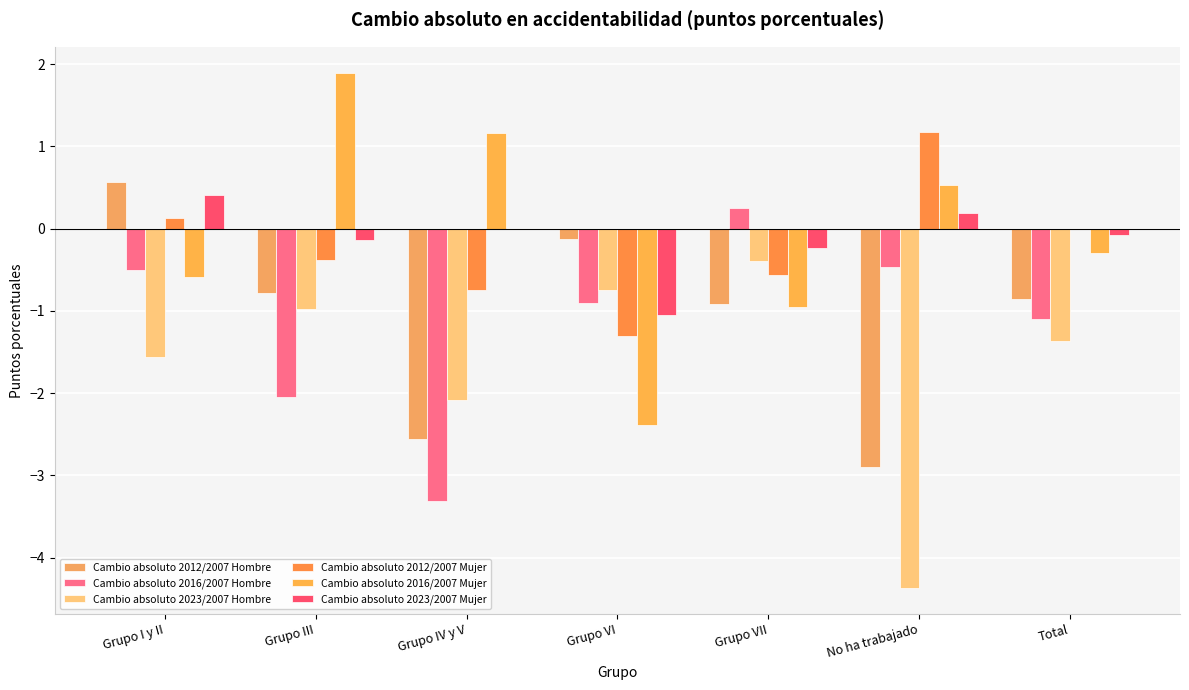

Which has a higher value, Grupo VII or No ha trabajado?

Grupo VII